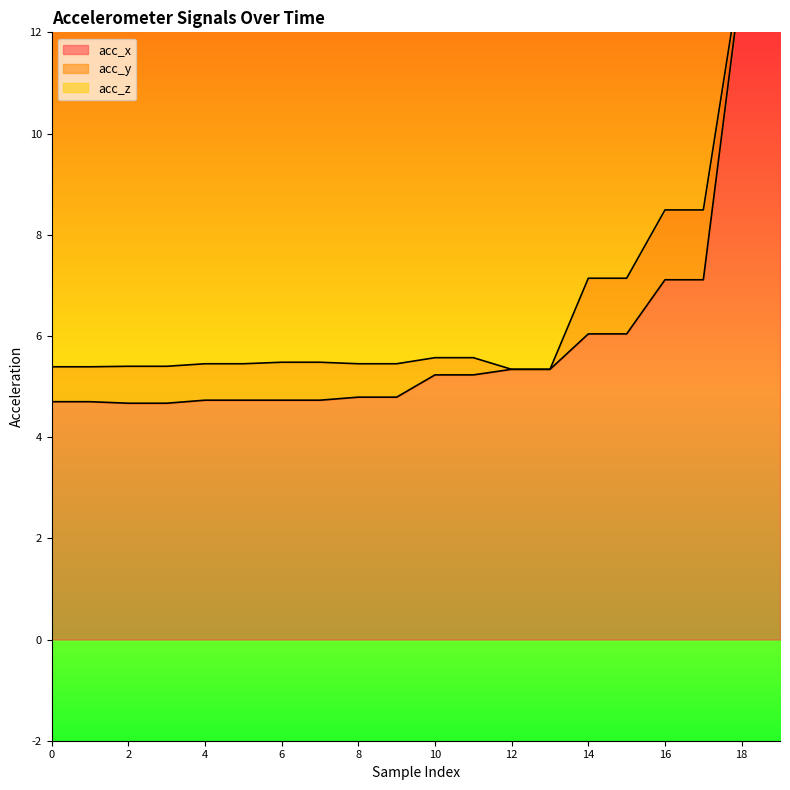

At which category is the sum across all series the highest?

18